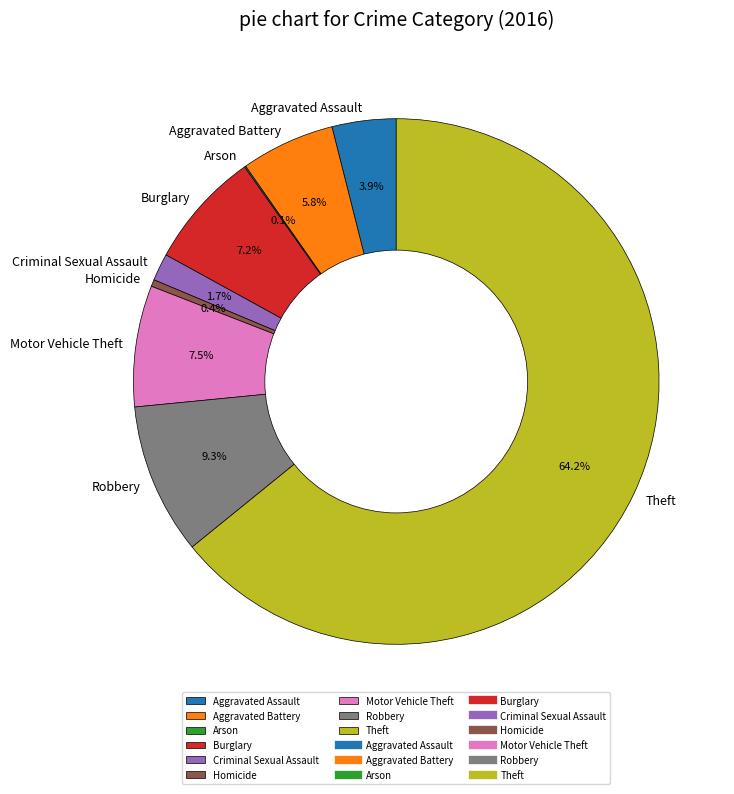

To the nearest percent, what percentage of the pie is Aggravated Assault?

4%